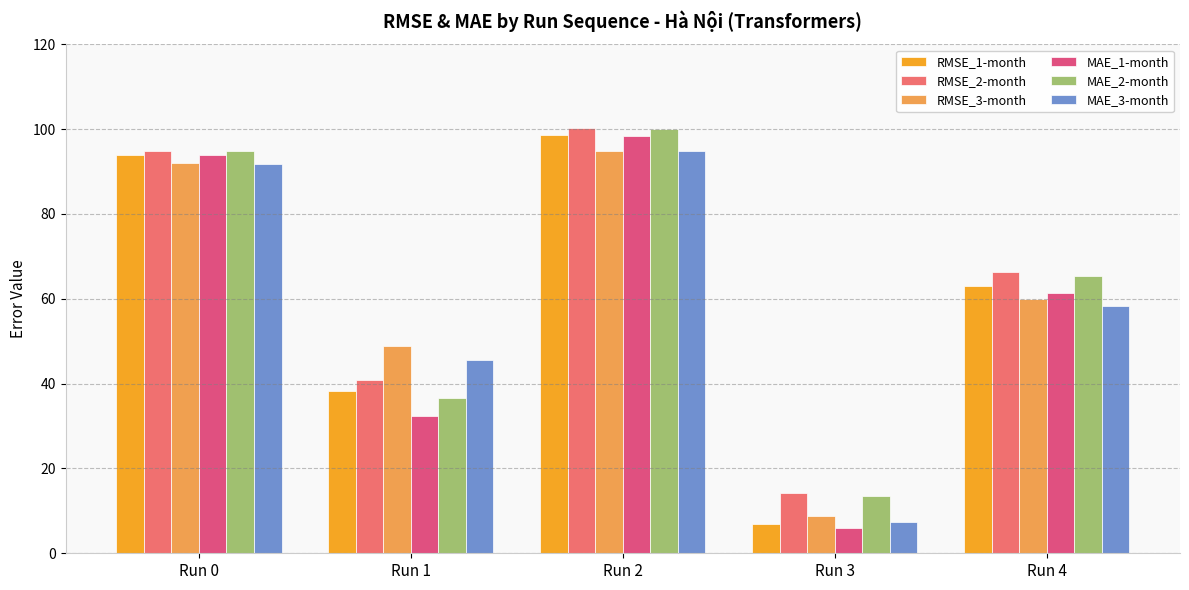

How many bars are there in total?

30